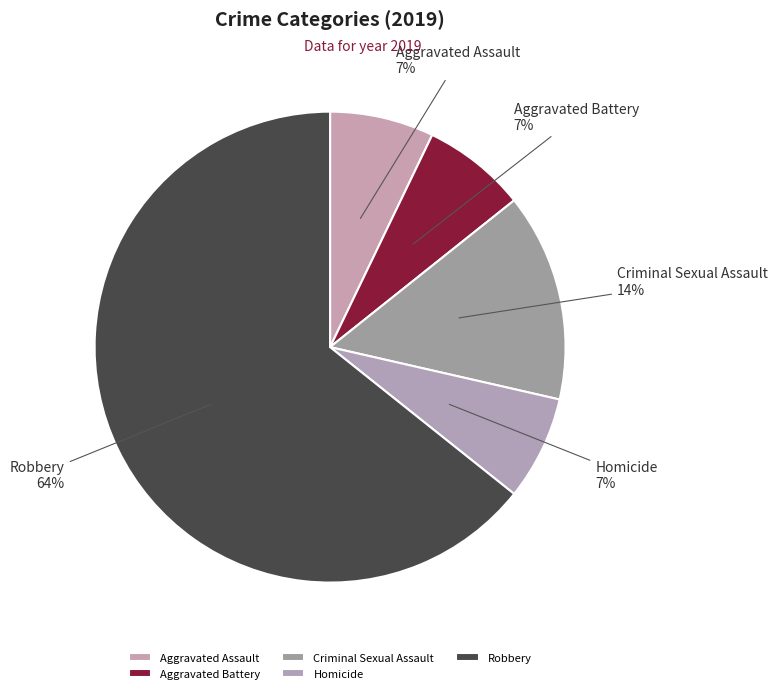

Which has a higher value, Robbery or Aggravated Assault?

Robbery